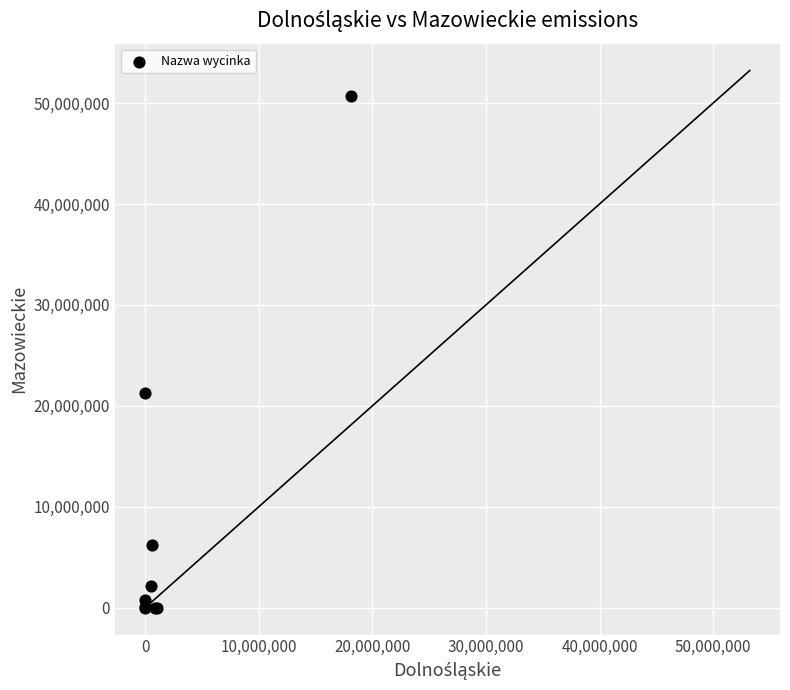

What Y value in the scatter plot is closest to 25346371?

21247886.9